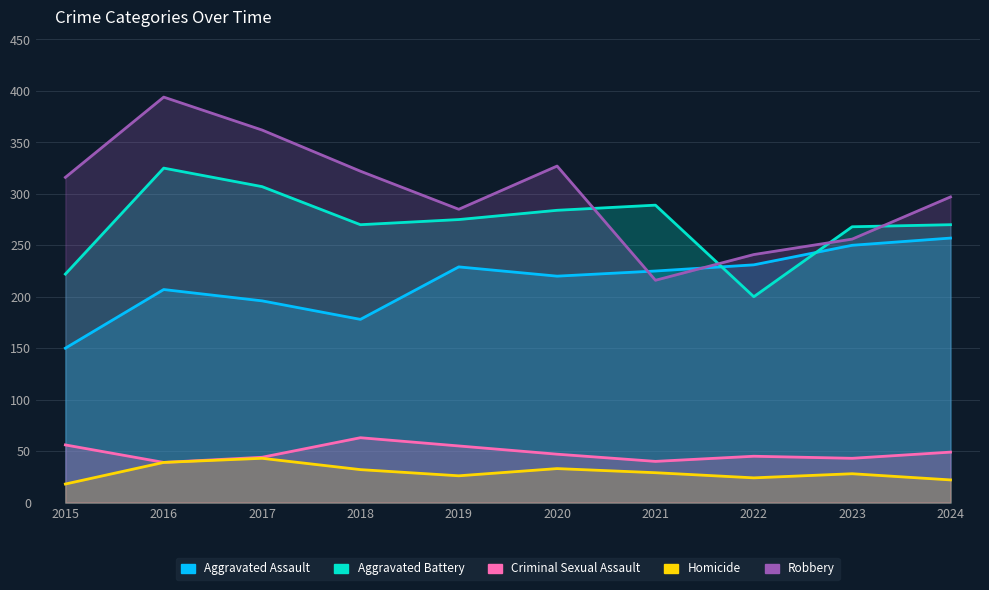

Where is the first local maximum for Aggravated Battery?

2016